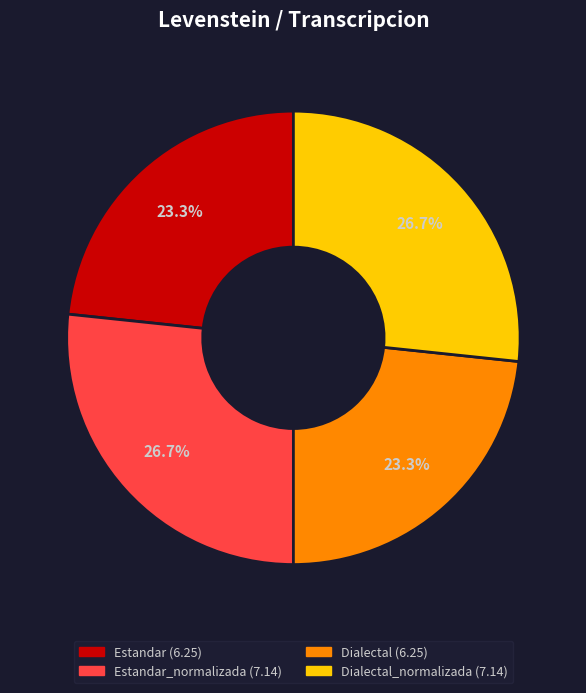

Does any single category account for the majority?

No